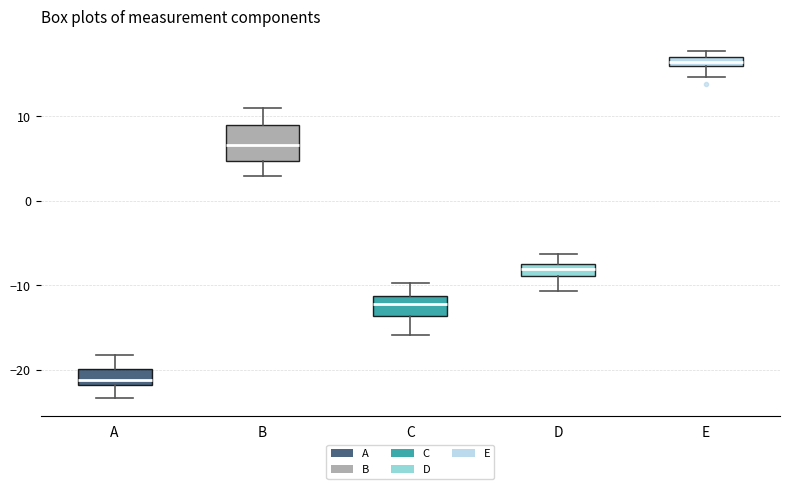

Which box has the highest median line?

E